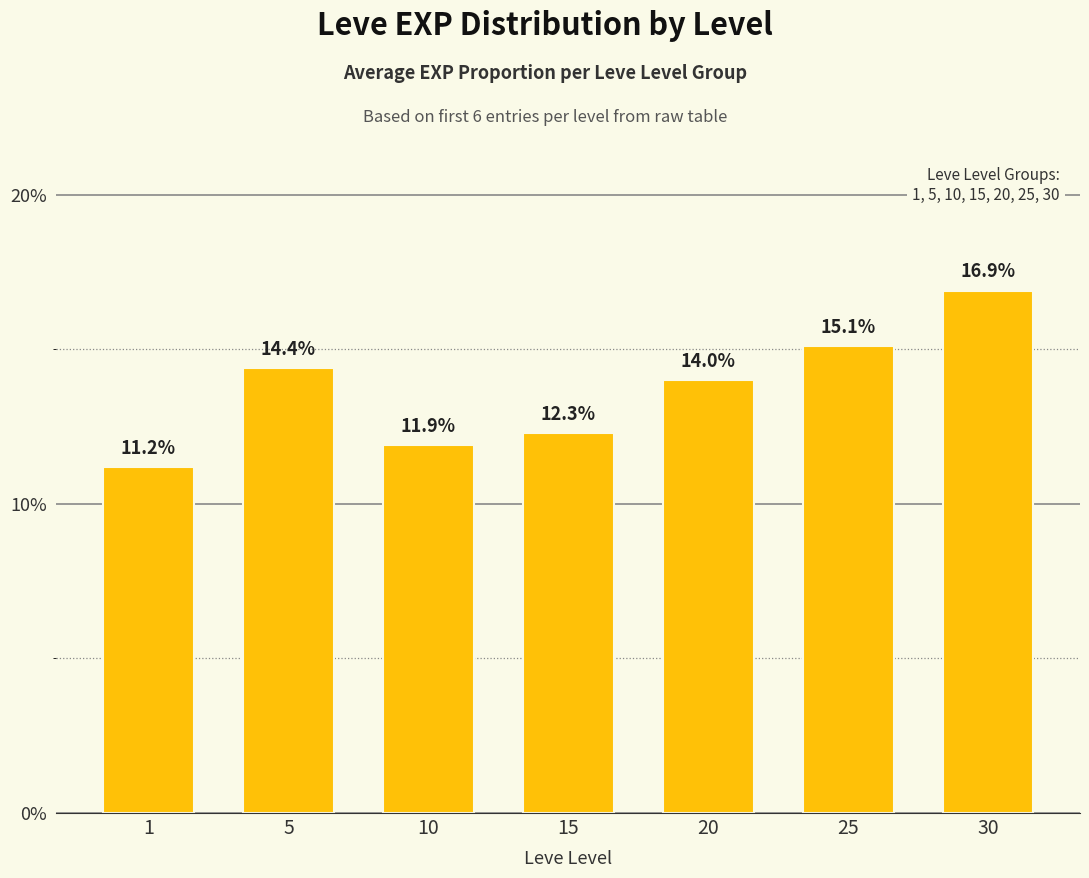

Reading left to right, transcribe all the data shown in this chart.

11.2	14.4	11.9	12.3	14.0	15.1	16.9